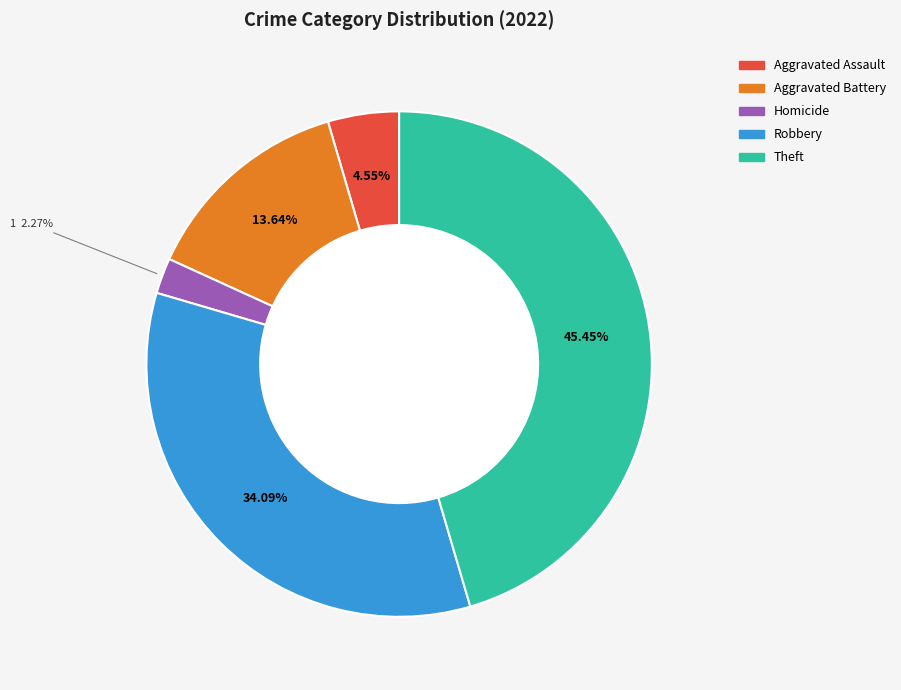

Is there any slice that represents more than half of the pie?

No